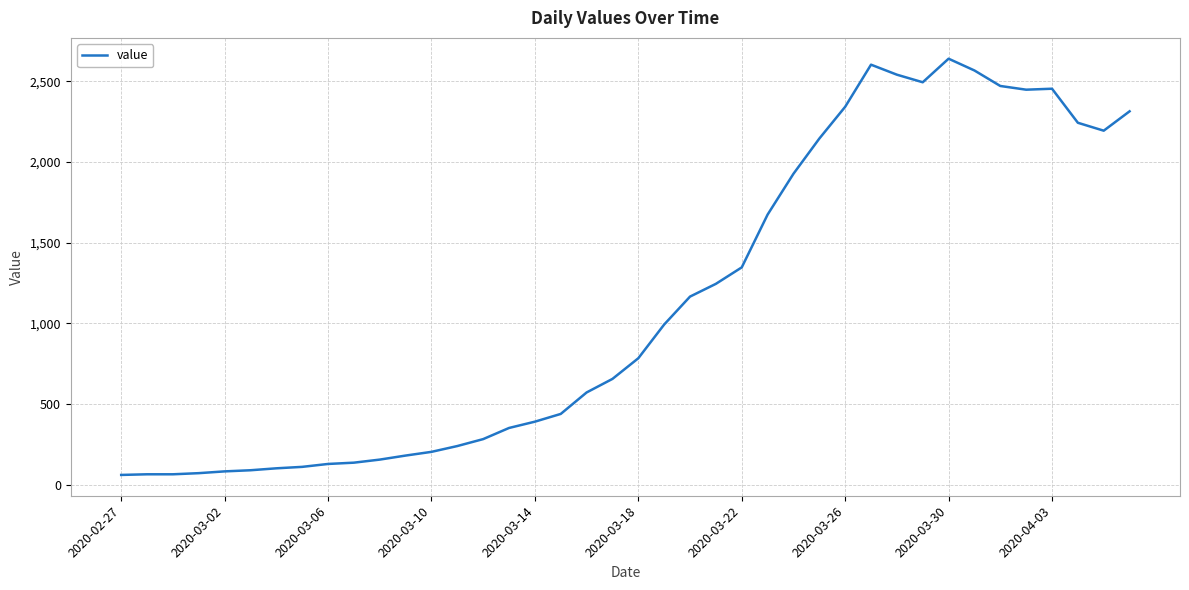

What is the difference between the maximum and minimum values?

2579